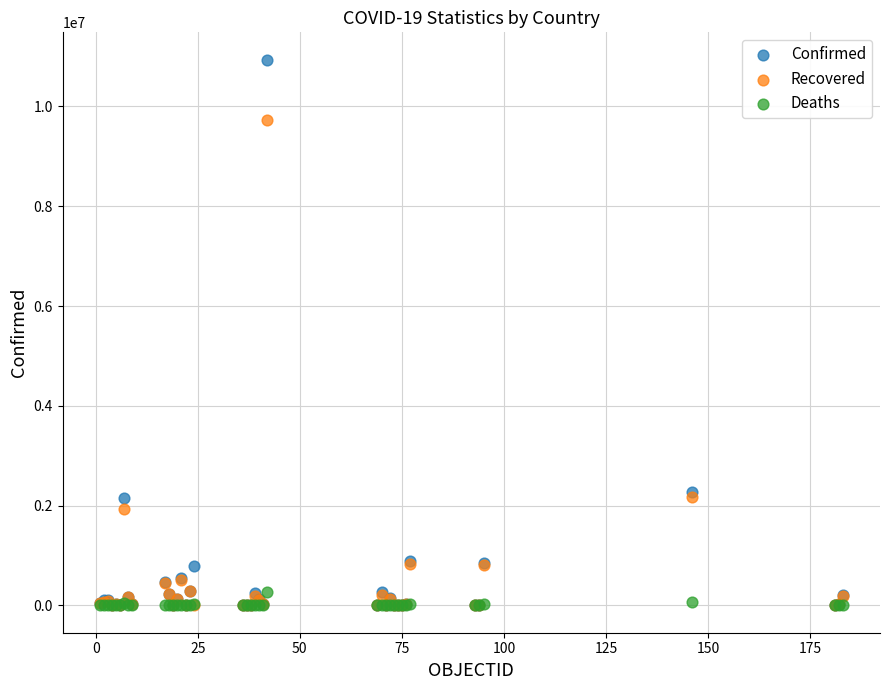

Which series has the largest Y range (max minus min)?

Confirmed